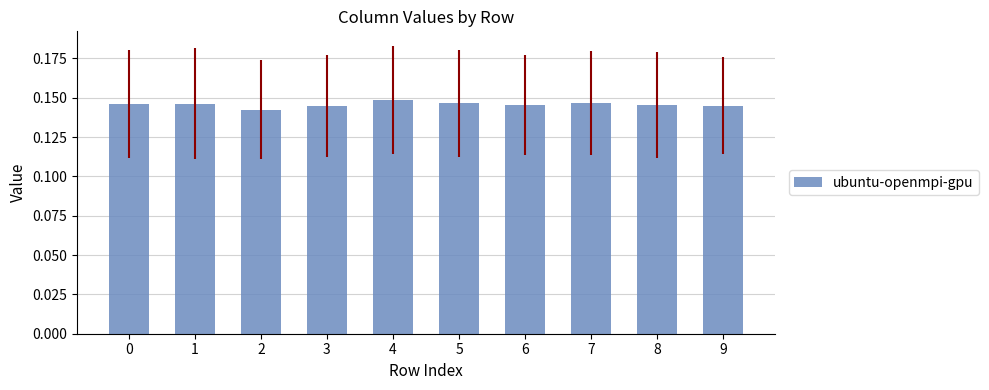

How many categories are shown in the chart?

10